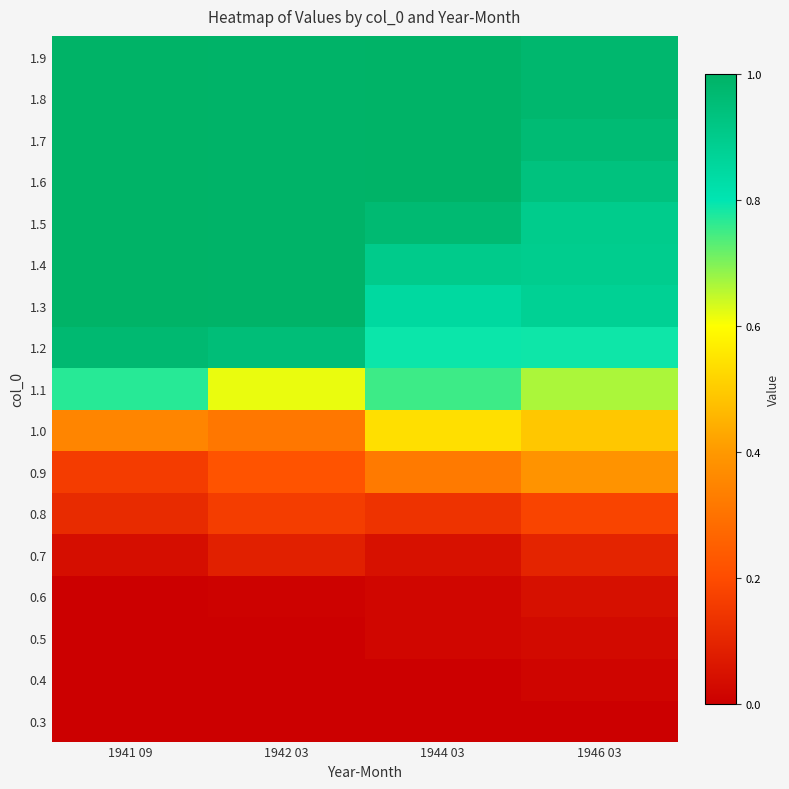

Which has a higher value, 1946 03 or 1942 03?

1946 03